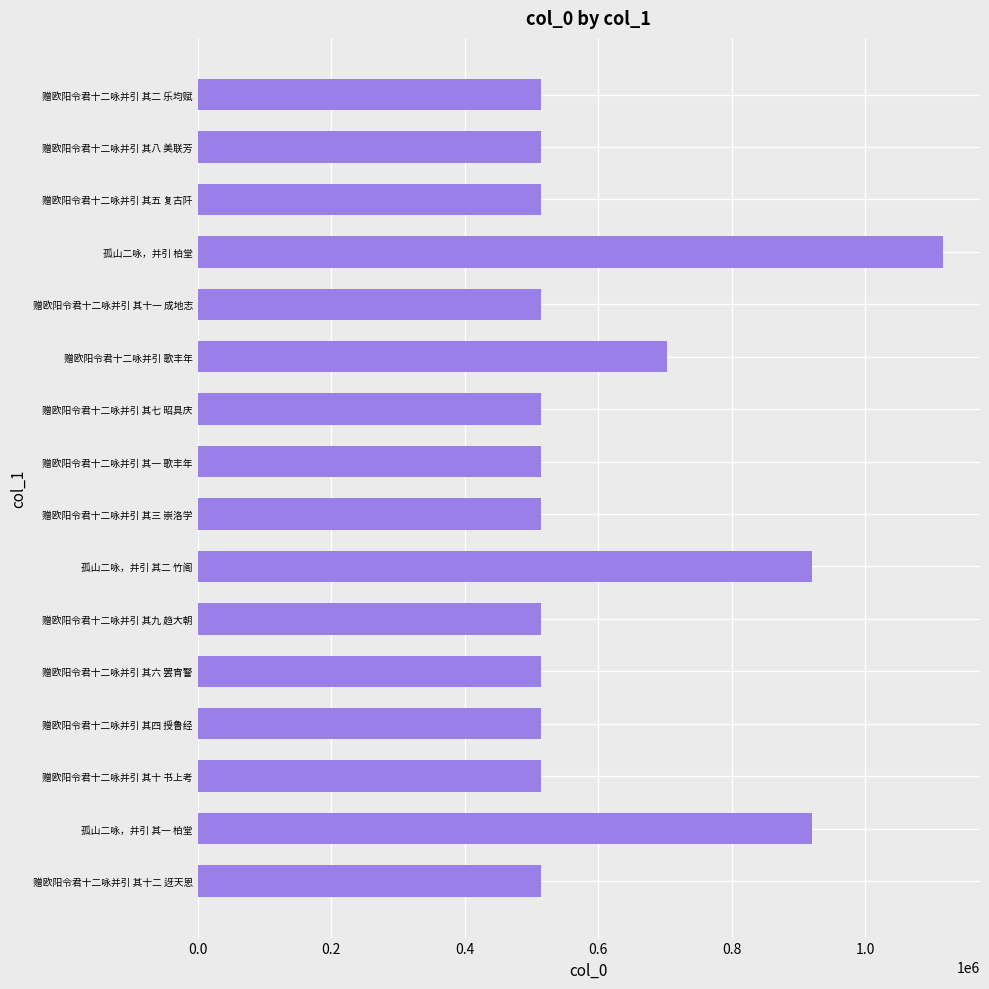

What is the maximum value shown in the chart?

1116521